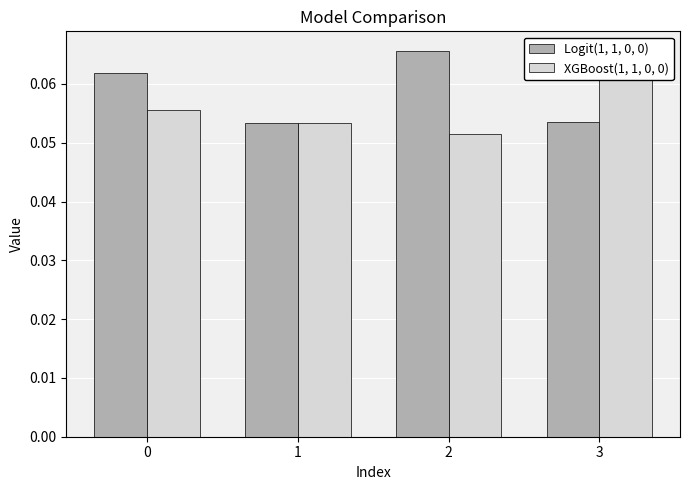

What are all the series names shown in the legend?

Logit(1, 1, 0, 0), XGBoost(1, 1, 0, 0)